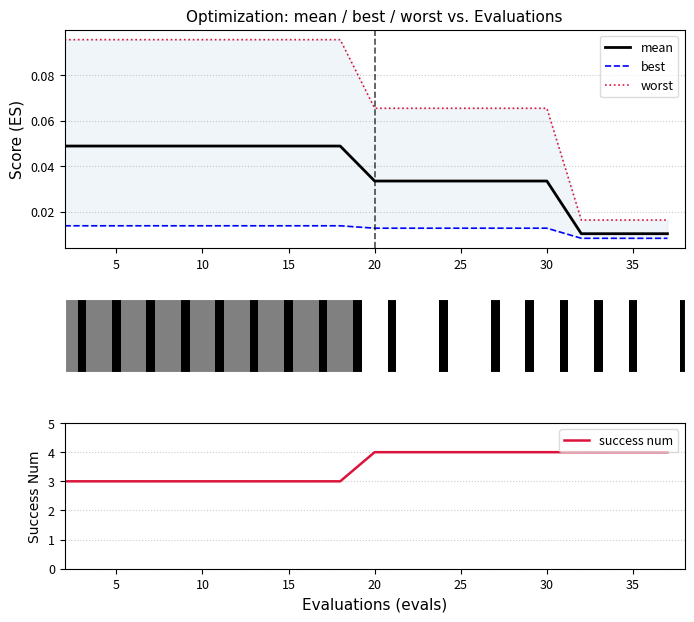

The success num series shows 1.1 at 10. True or false?

False